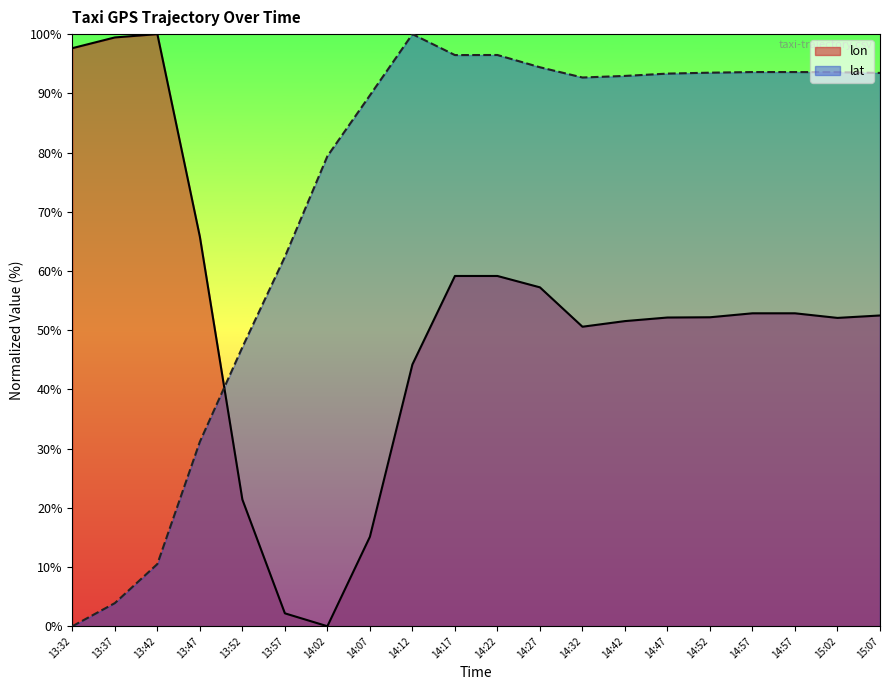

Which series changed the most between 14:32 and 15:07?

lon